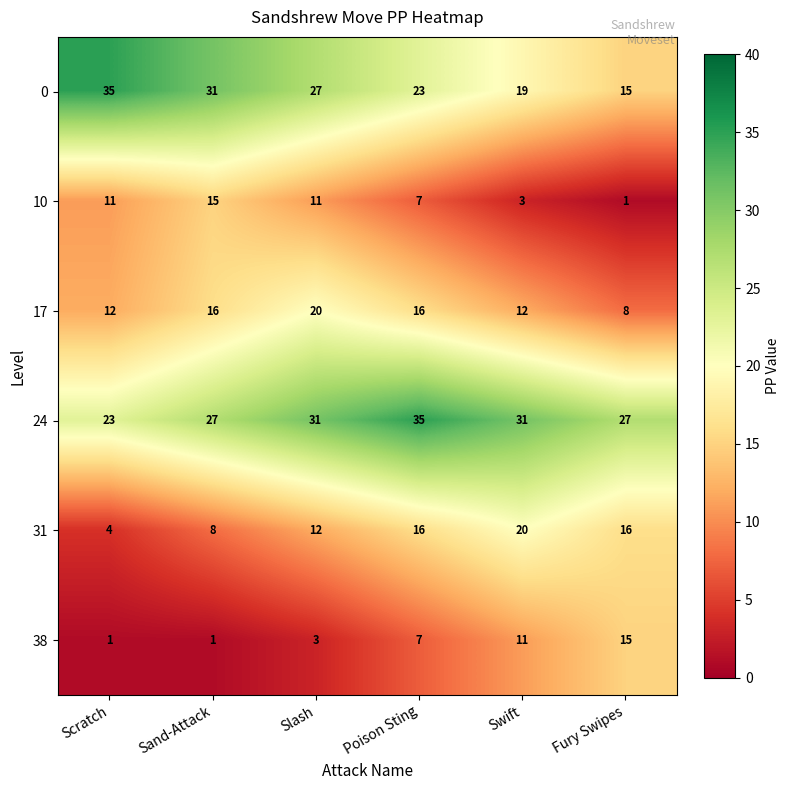

Read the 31 value at Fury Swipes.

16